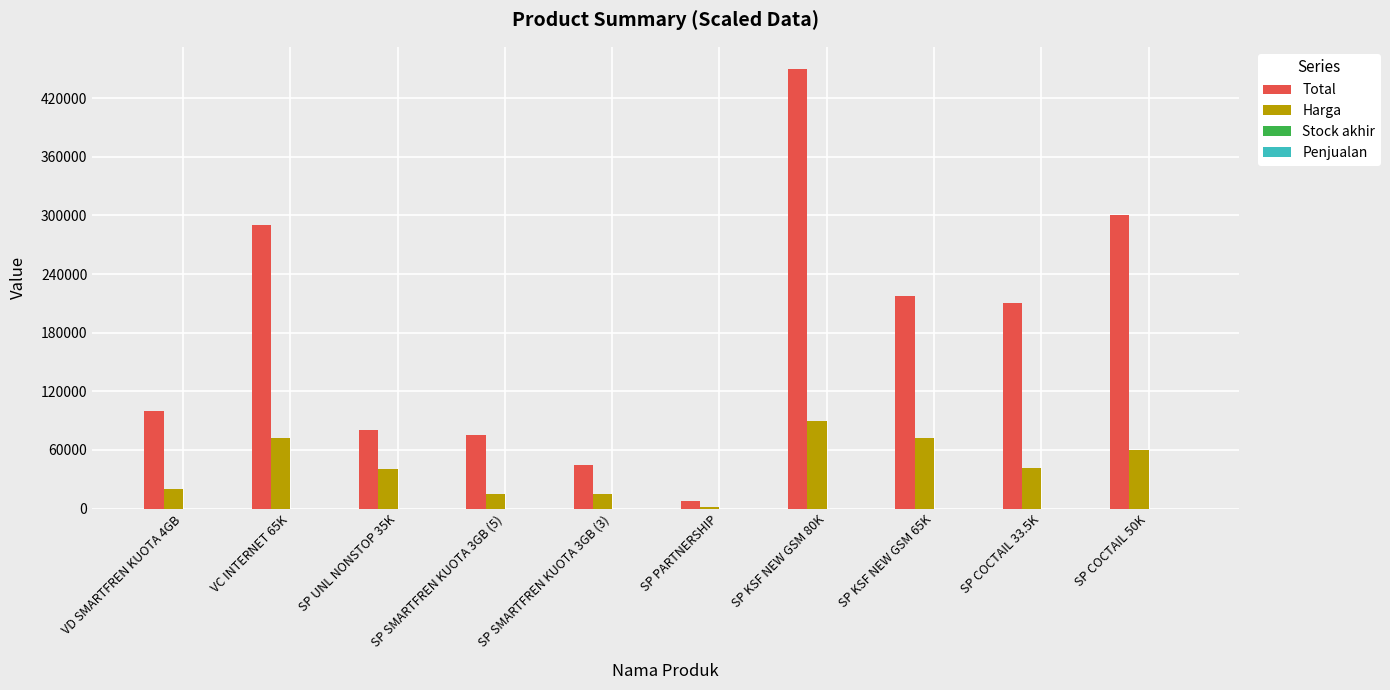

Which series changed the most between SP KSF NEW GSM 80K and SP KSF NEW GSM 65K?

Total